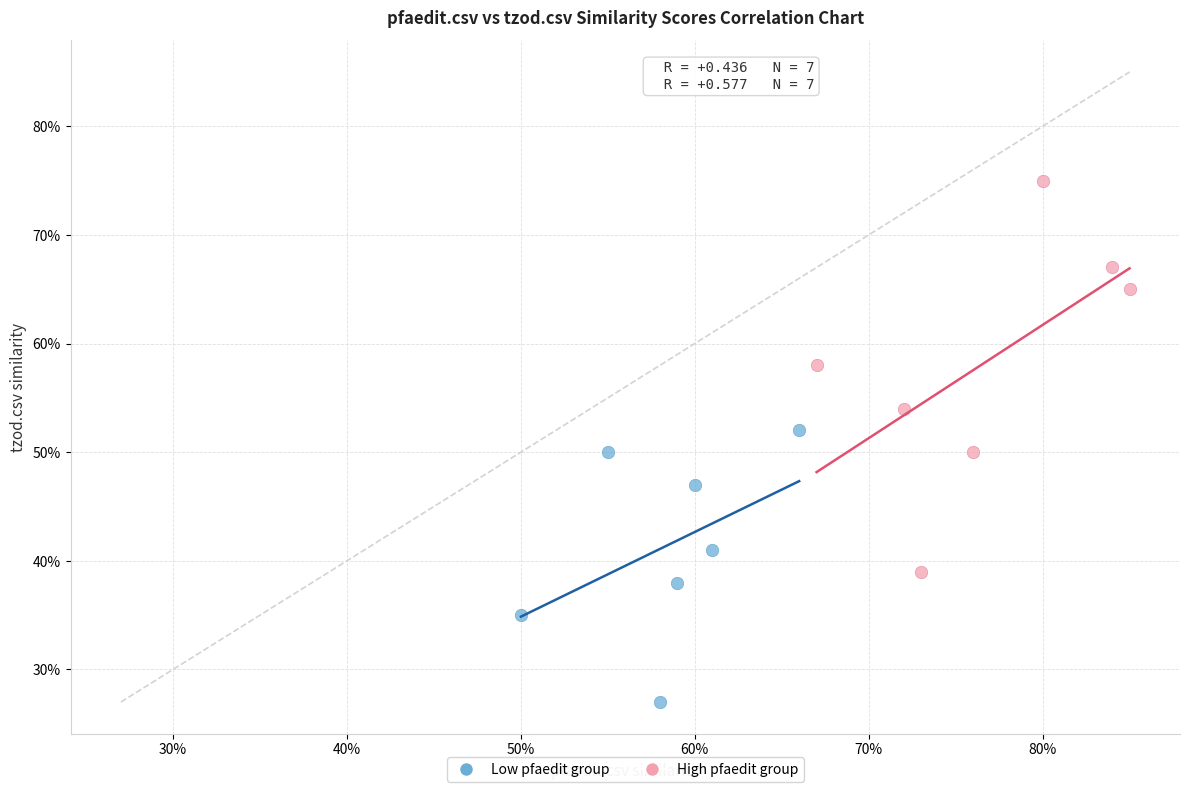

Which series has the largest Y range (max minus min)?

High pfaedit group